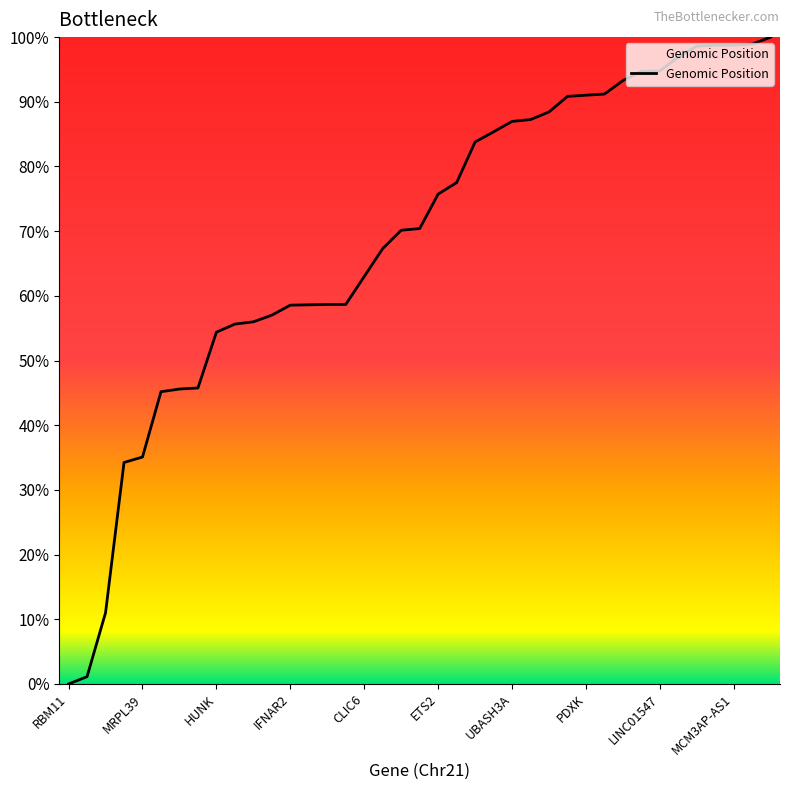

What is the difference between the maximum and minimum values?

100.0